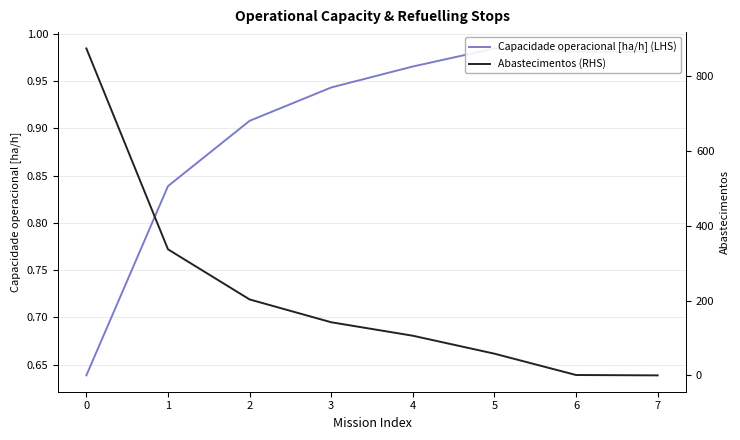

List the series in order of their overall mean, lowest first.

Capacidade operacional [ha/h] (LHS), Abastecimentos (RHS)